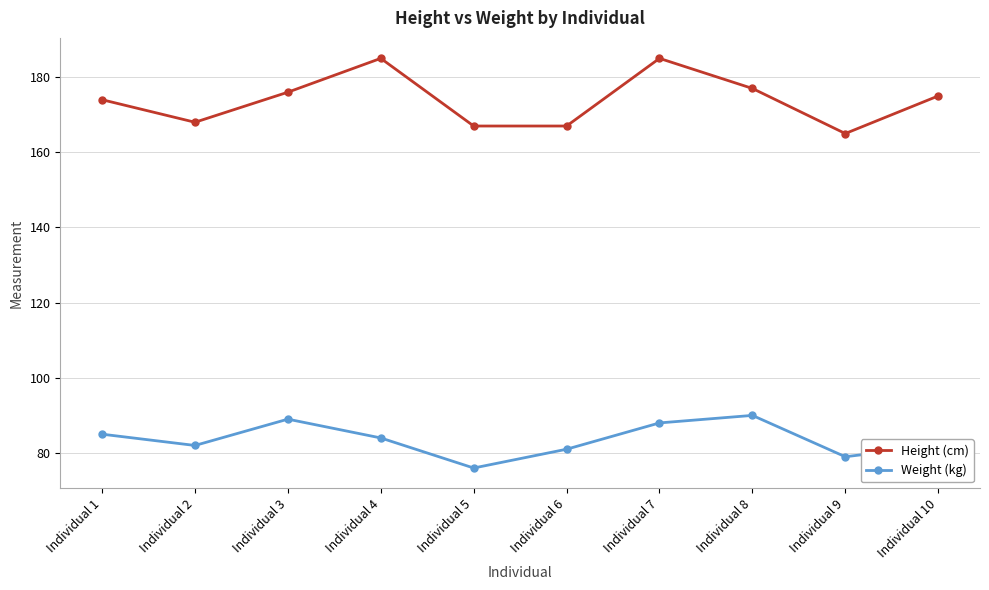

Reading right to left, extract all data points from this chart.

Height (cm): 175	165	177	185	167	167	185	176	168	174
Weight (kg): 82	79	90	88	81	76	84	89	82	85